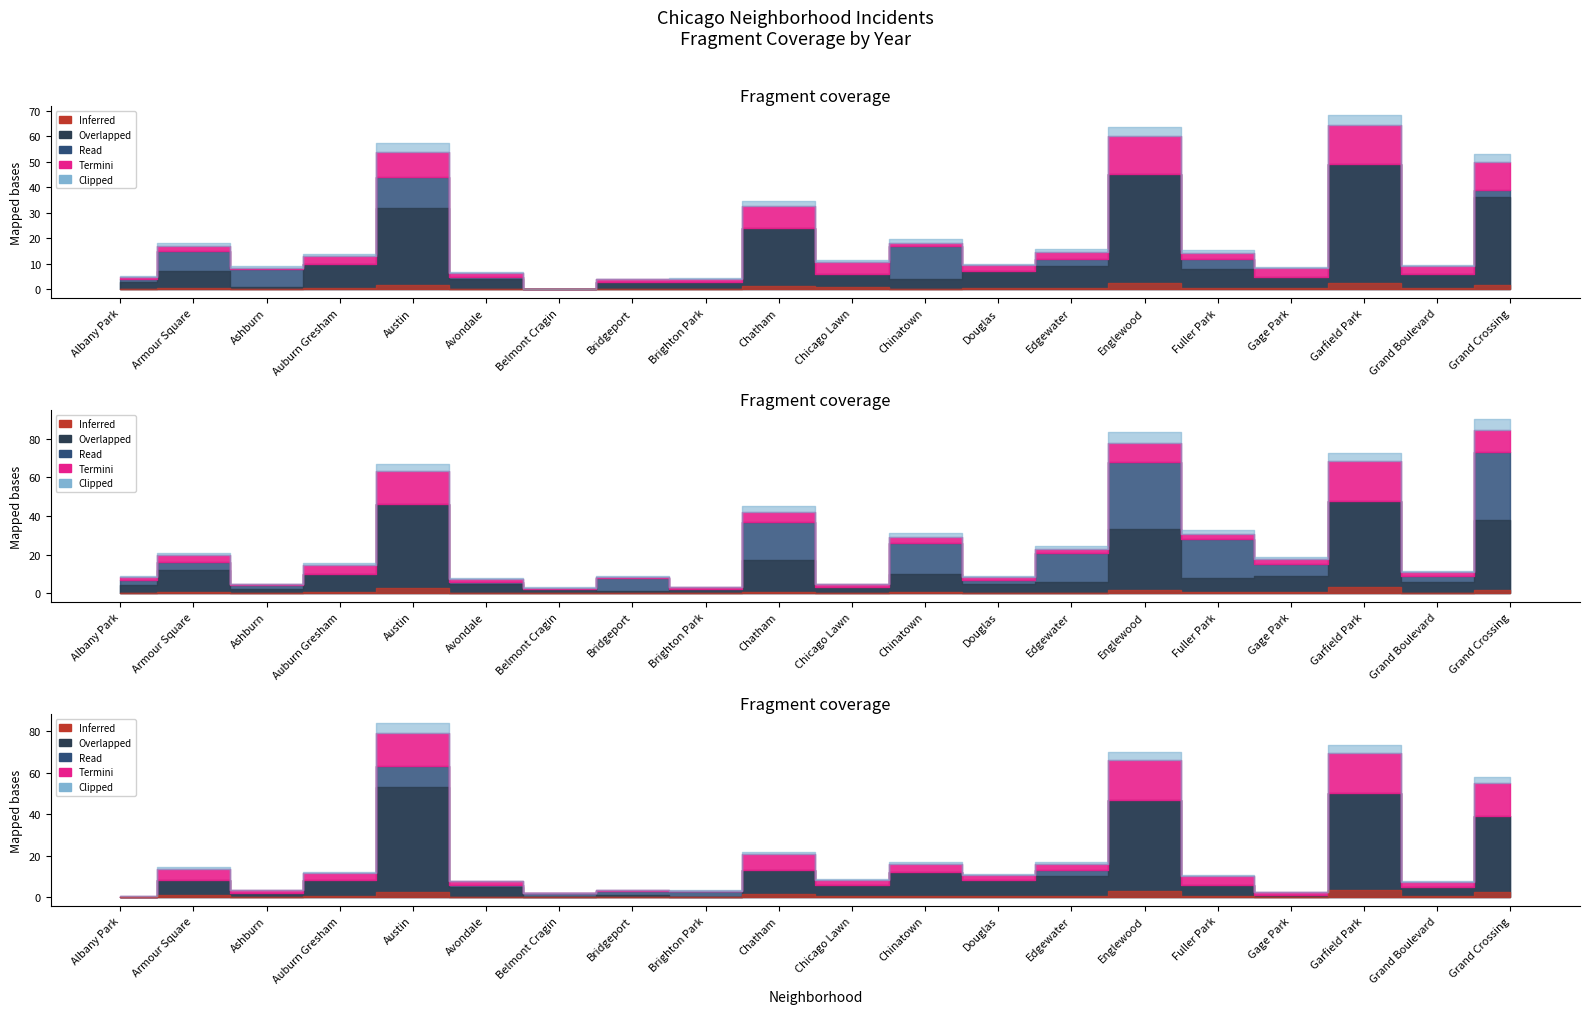

What is the sum of all 2019 values?

368